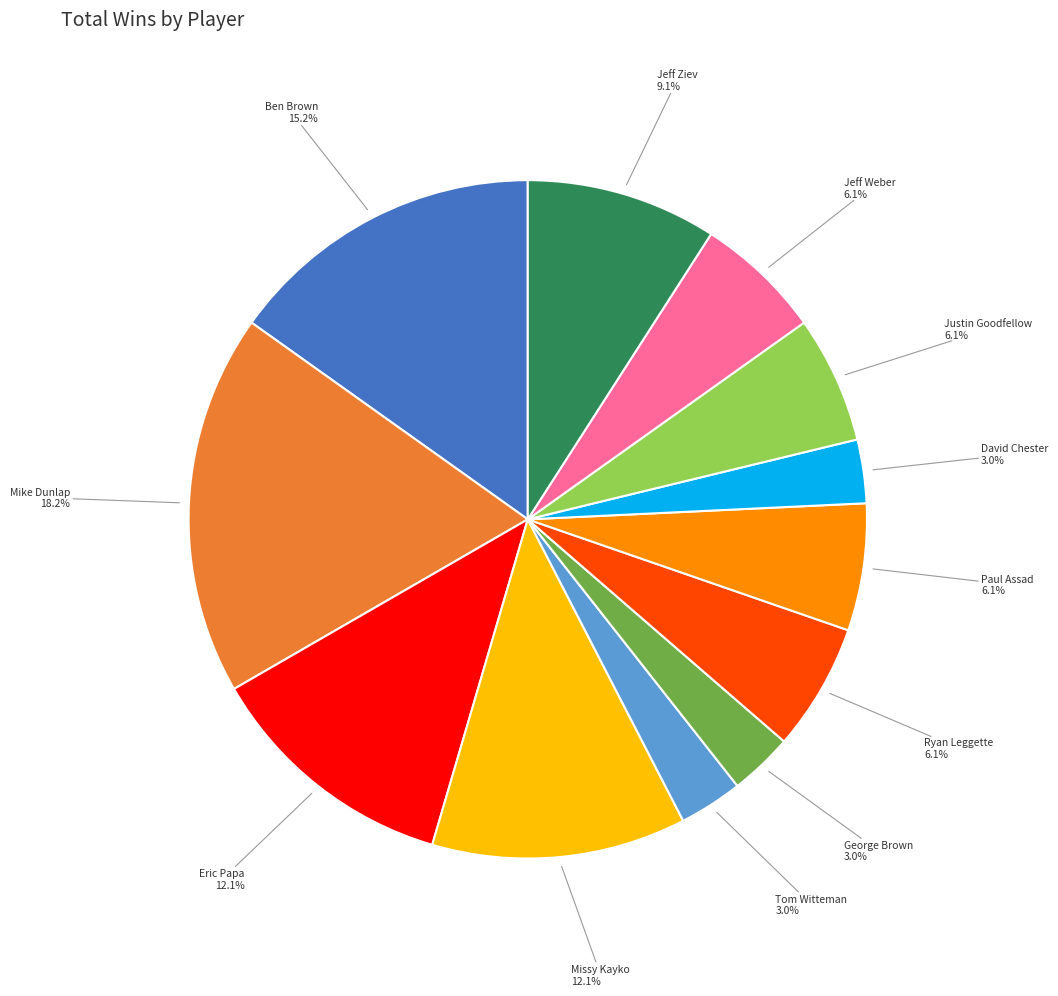

Which slice is the largest?

Mike Dunlap